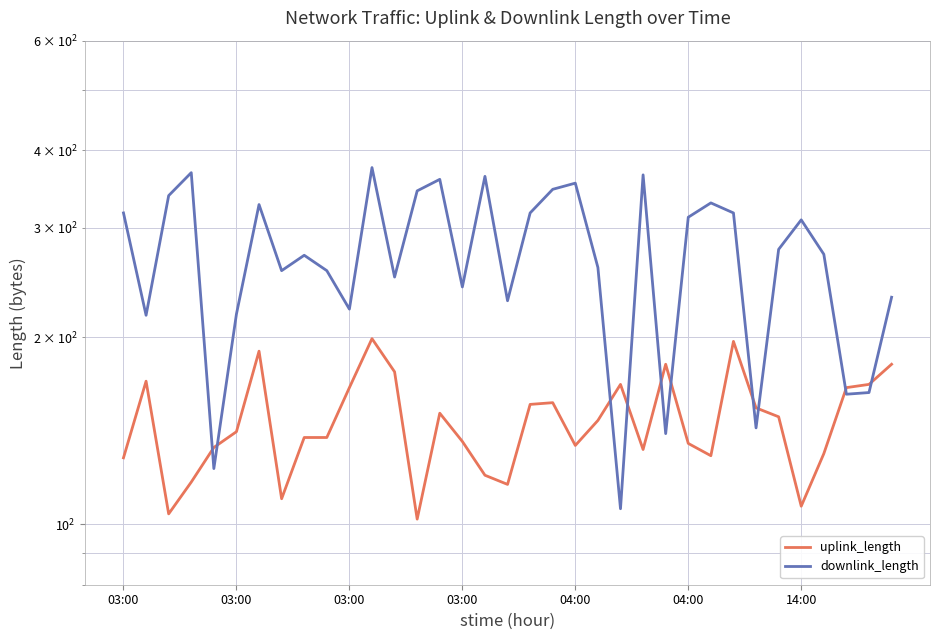

How many times do downlink_length and uplink_length cross each other?

10